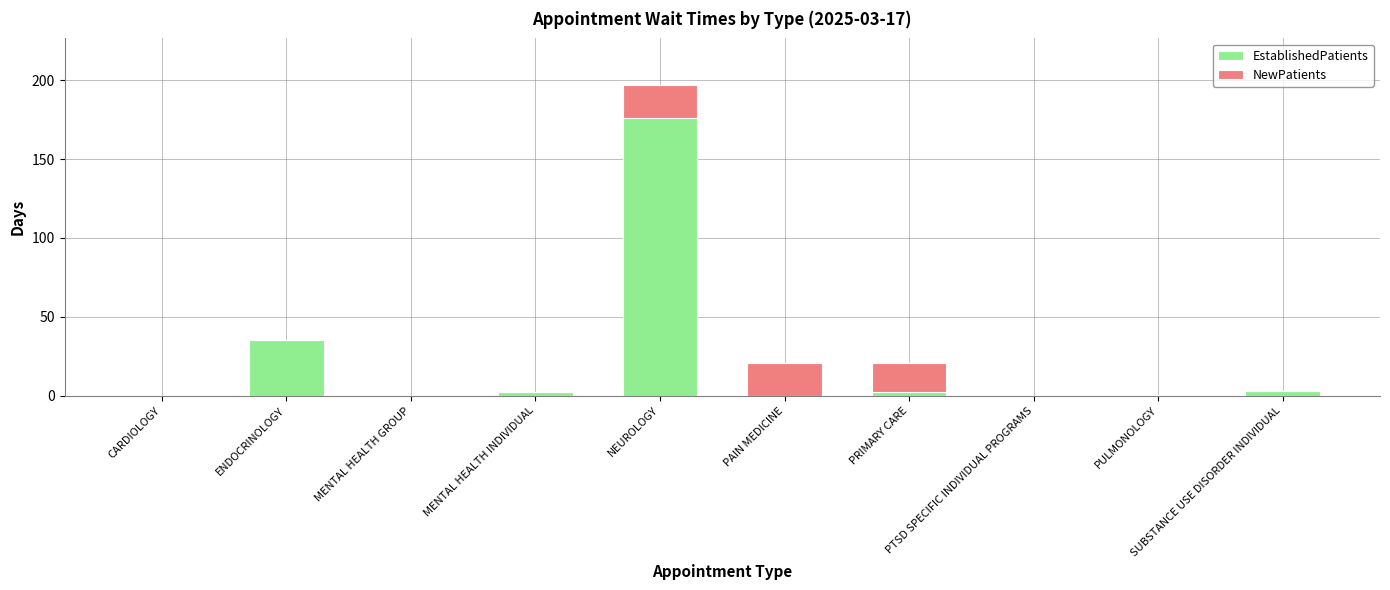

What is the maximum value for EstablishedPatients?

176.0